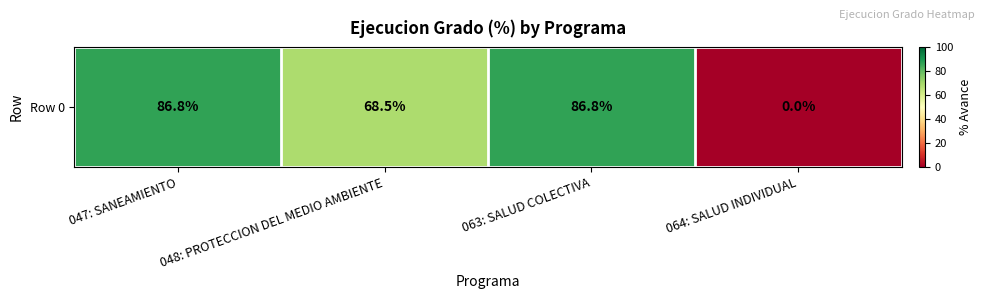

List the labels in order of value, largest first.

047: SANEAMIENTO, 063: SALUD COLECTIVA, 048: PROTECCION DEL MEDIO AMBIENTE, 064: SALUD INDIVIDUAL